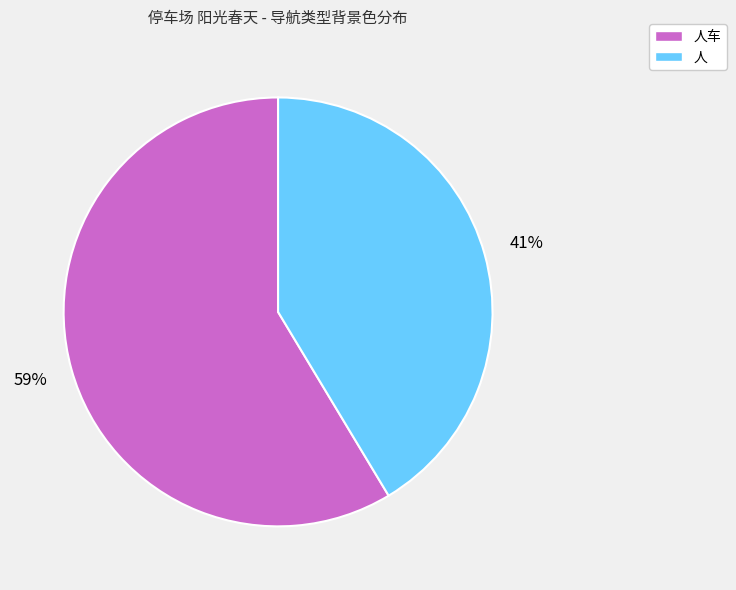

To the nearest percent, what is the average slice percentage?

50%